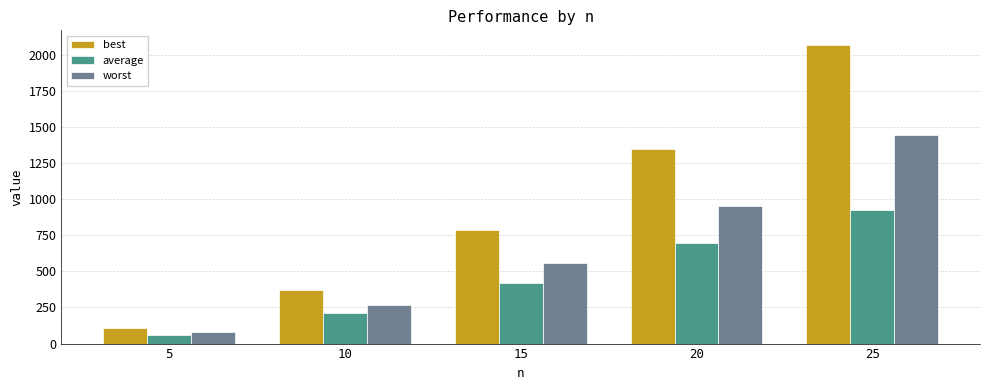

What is the difference between the maximum and minimum values in the best series?

1960